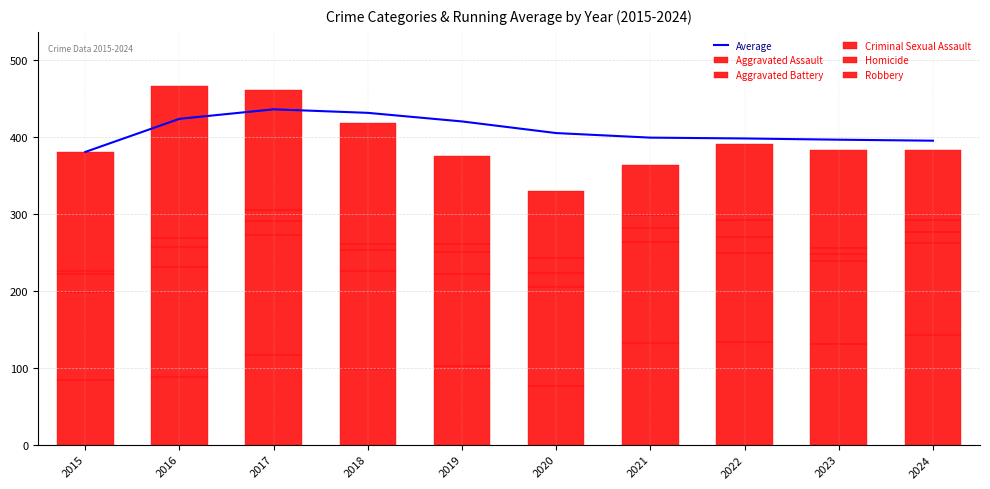

At which label does Criminal Sexual Assault reach its peak?

2019